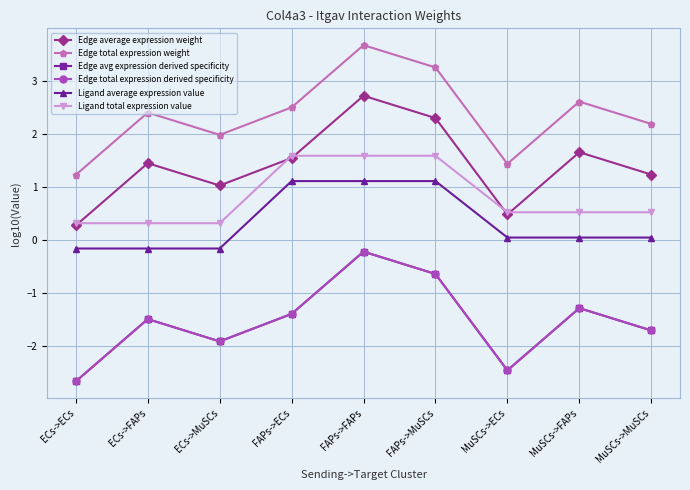

The Ligand total expression value series shows 1.6 at FAPs->MuSCs. True or false?

True